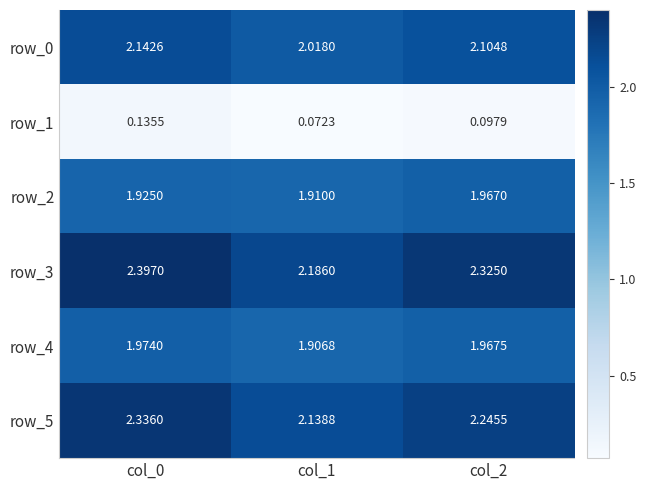

Which series has the largest range (max minus min)?

row_3